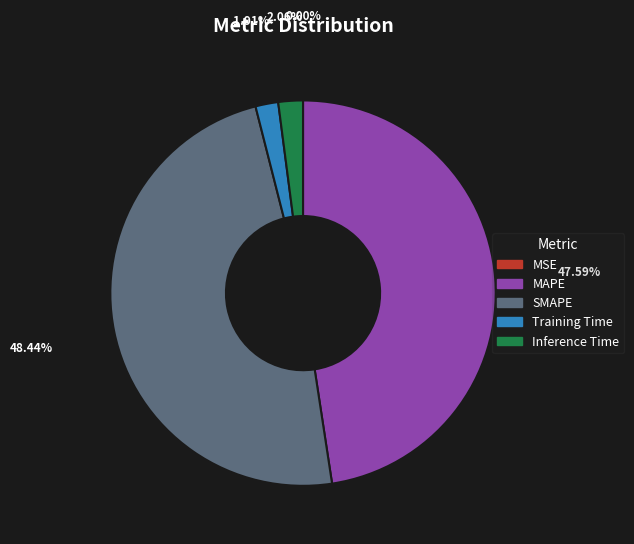

To the nearest percent, what is the combined percentage of Training Time and SMAPE?

50%